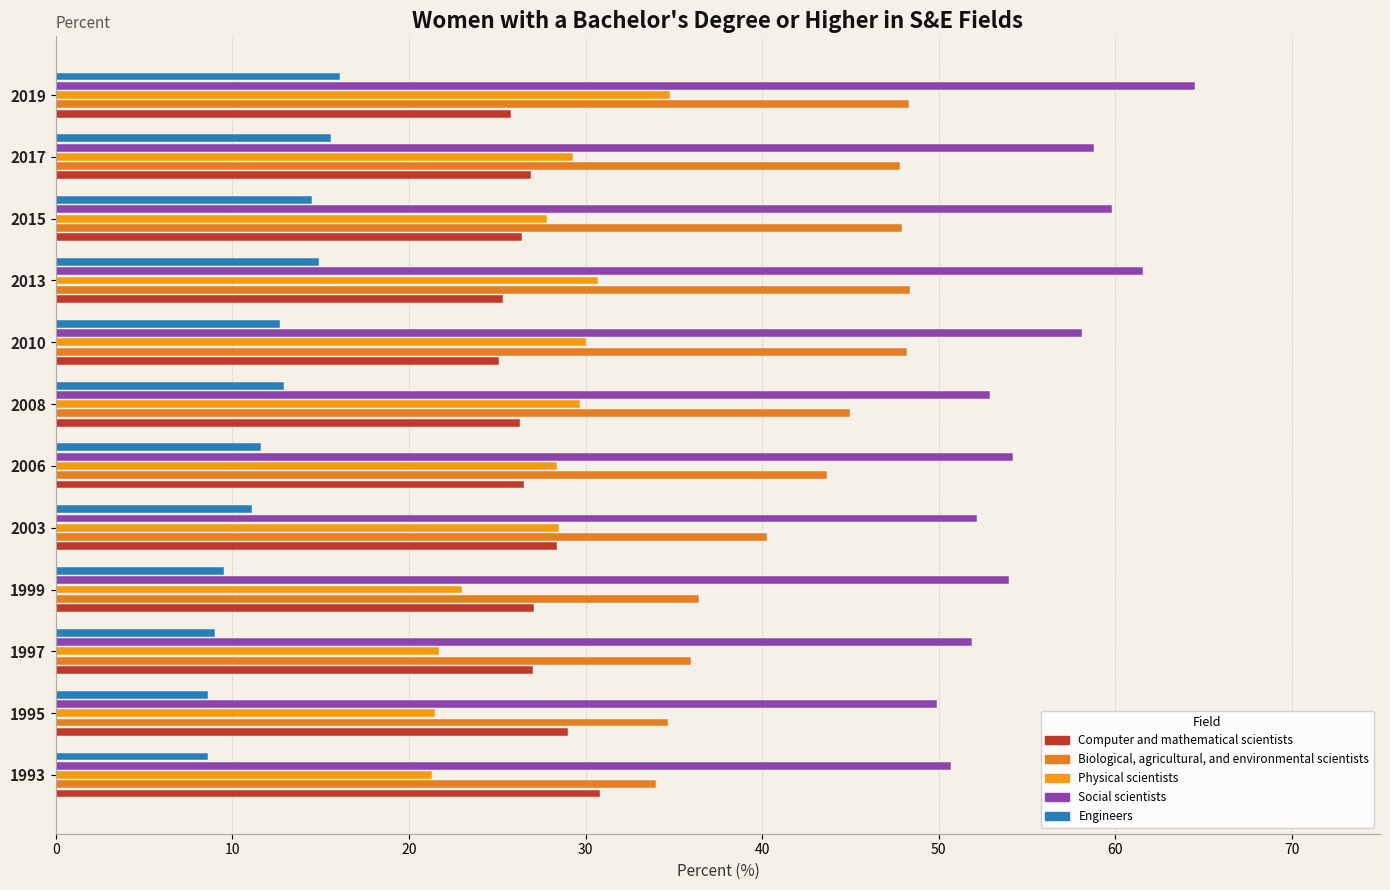

What is the difference between the second highest and second lowest values in the Physical scientists series?

9.2